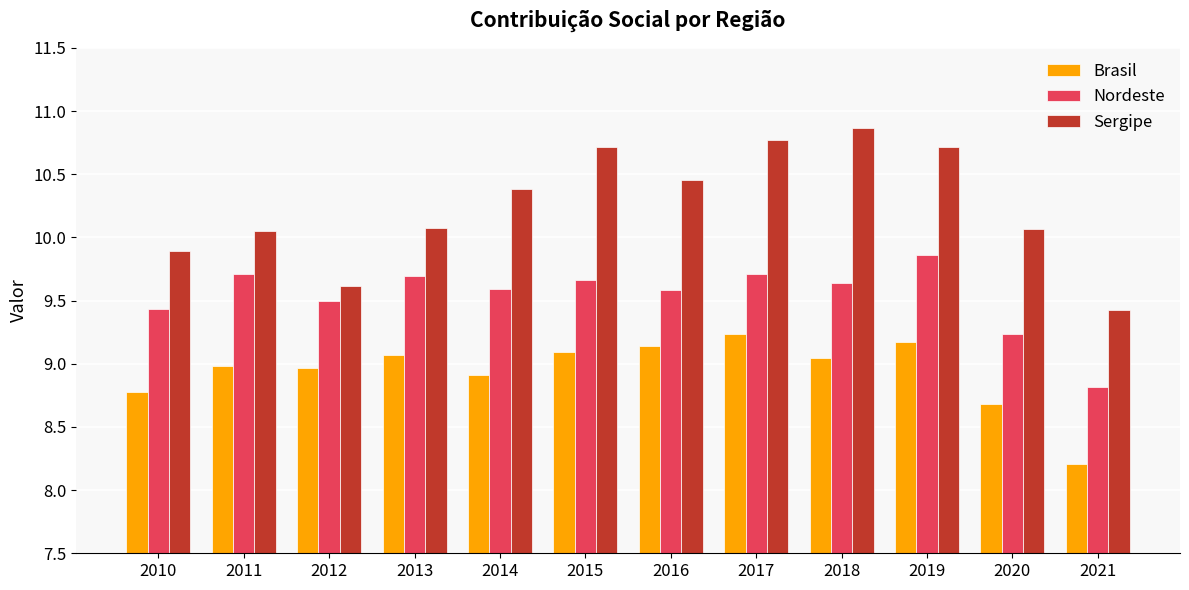

At which label does Brasil reach its minimum?

2021